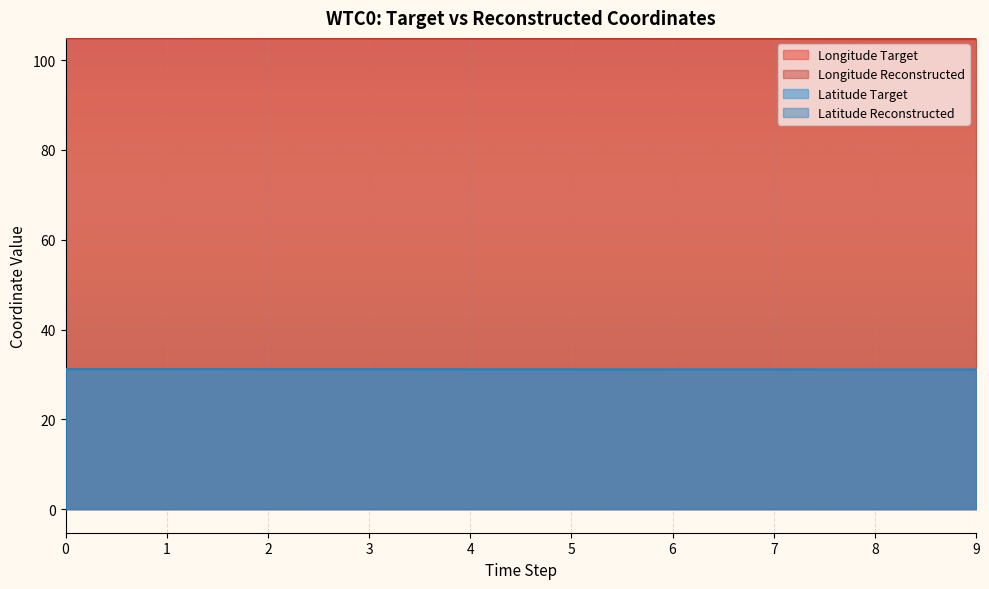

Reading left to right, list all the values displayed in this chart.

Longitude Target: 104.9	104.9	104.9	104.9	104.8	104.8	104.8	104.8	104.7	104.7
Longitude Reconstructed: 104.9	104.9	104.9	104.9	104.8	104.8	104.8	104.8	104.7	104.7
Latitude Target: 31.2	31.2	31.2	31.2	31.1	31.1	31.1	31.1	31.1	31.1
Latitude Reconstructed: 31.2	31.2	31.2	31.2	31.1	31.1	31.1	31.1	31.1	31.1